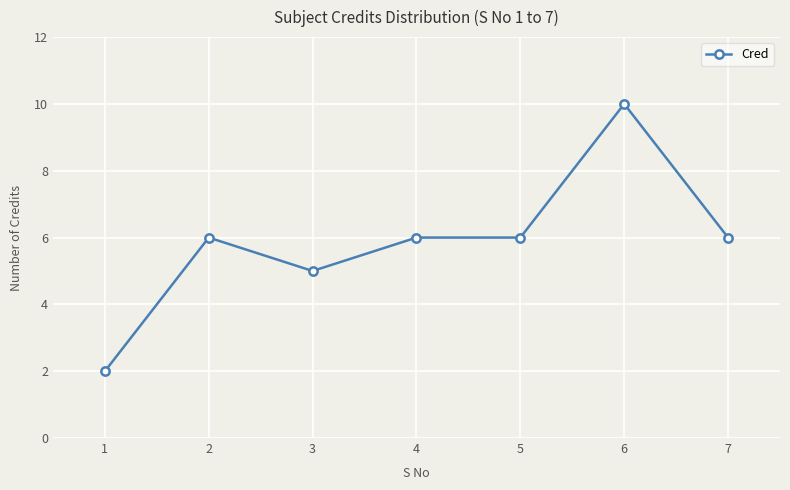

What is the approximate value at 6?

10